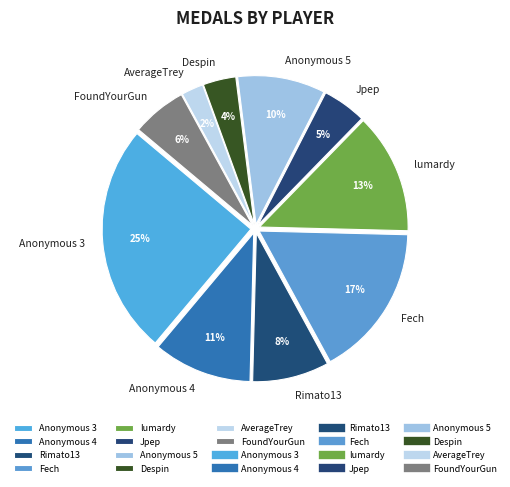

Which slice is the smallest?

AverageTrey